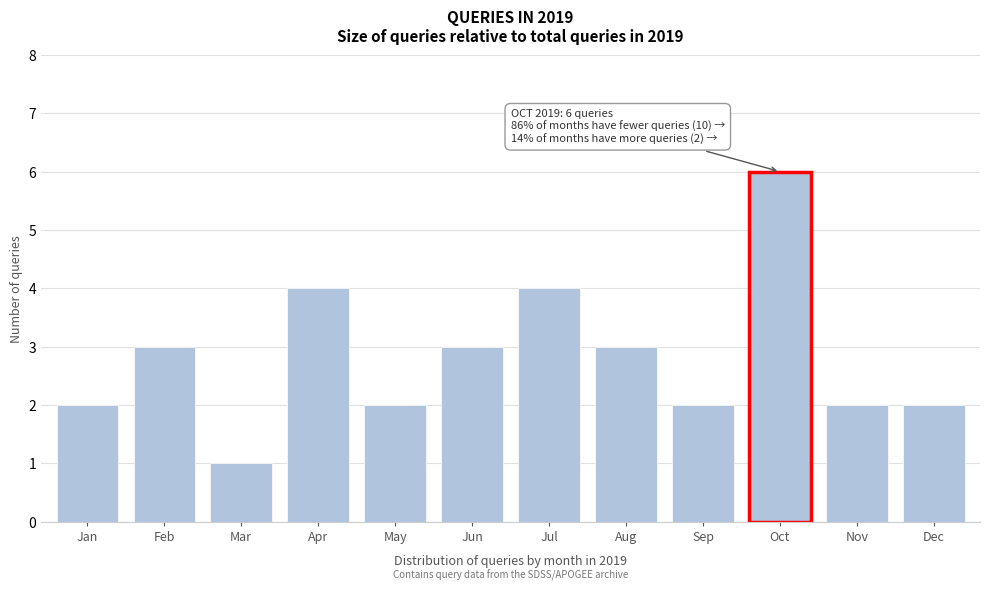

Reading left to right, what are all the values shown in this chart?

Jan=2	Feb=3	Mar=1	Apr=4	May=2	Jun=3	Jul=4	Aug=3	Sep=2	Oct=6	Nov=2	Dec=2